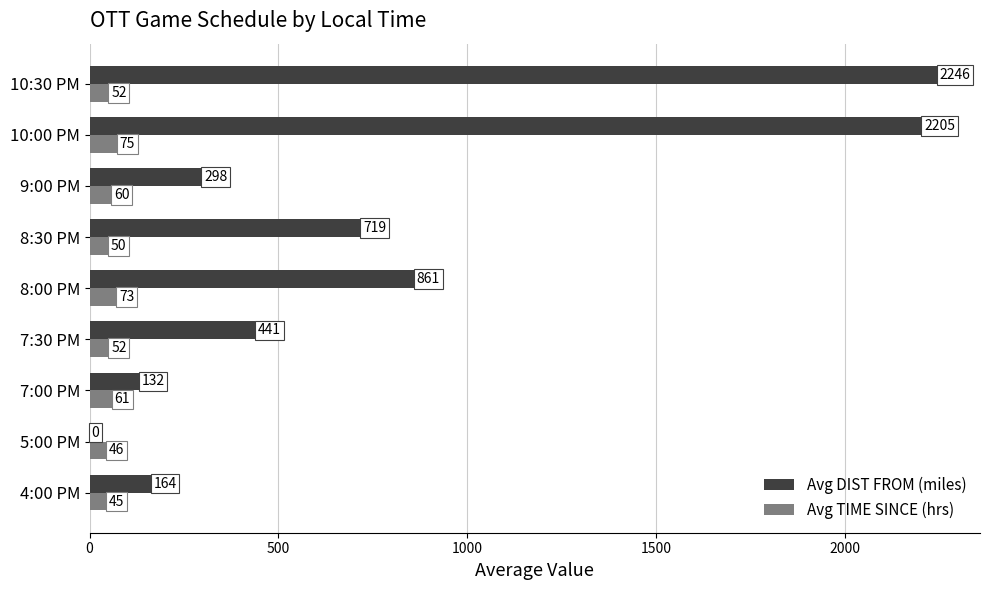

At which label is Avg DIST FROM (miles) closest to 1123?

8:00 PM